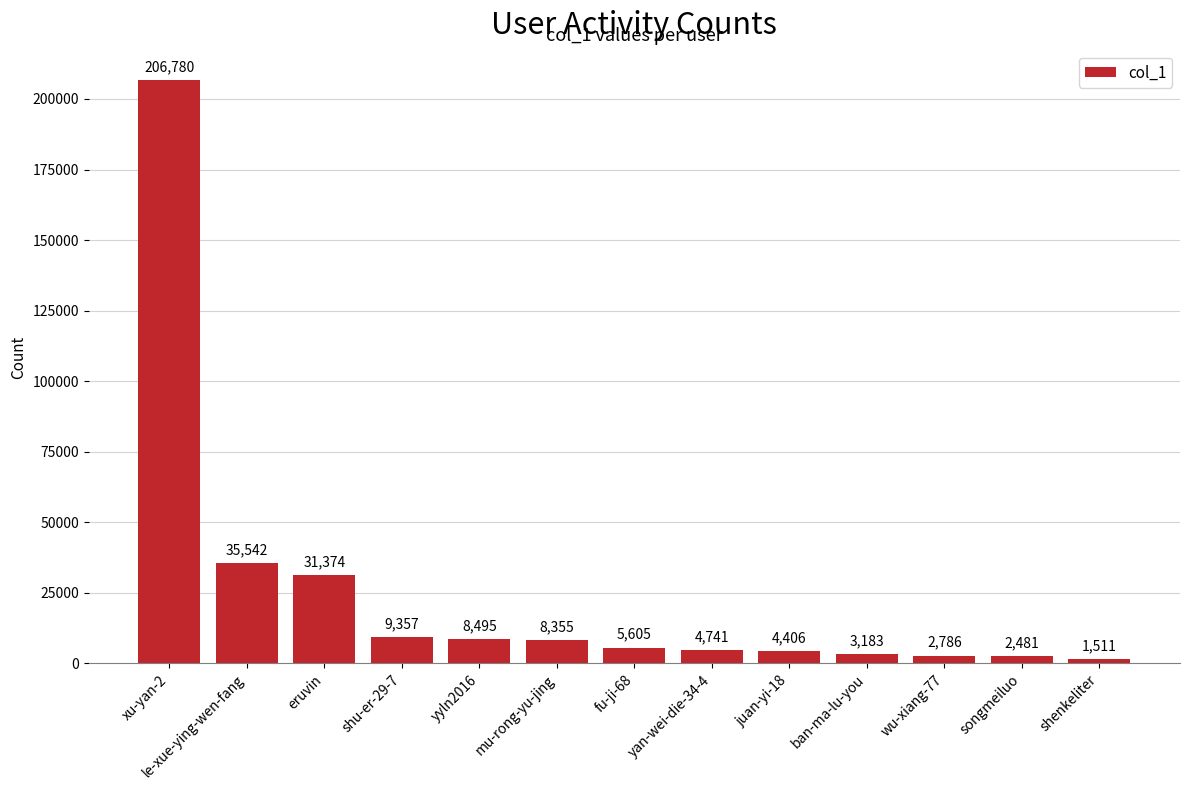

At which label is the value closest to 104145?

le-xue-ying-wen-fang